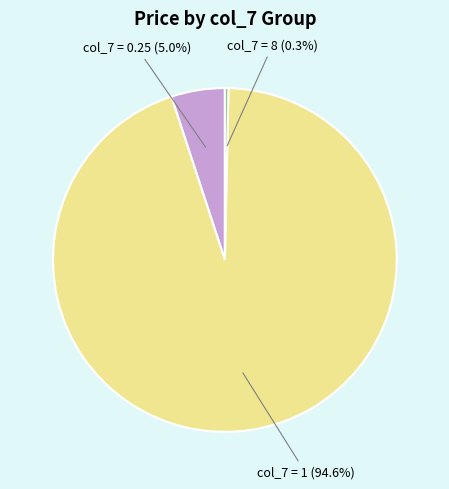

Is there any slice that represents more than half of the pie?

Yes